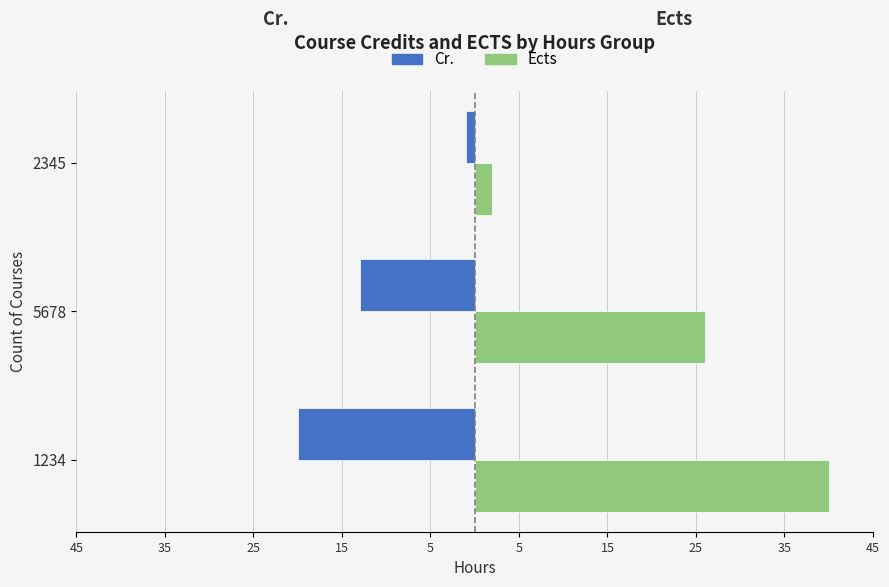

Which series has the widest spread of values?

Ects